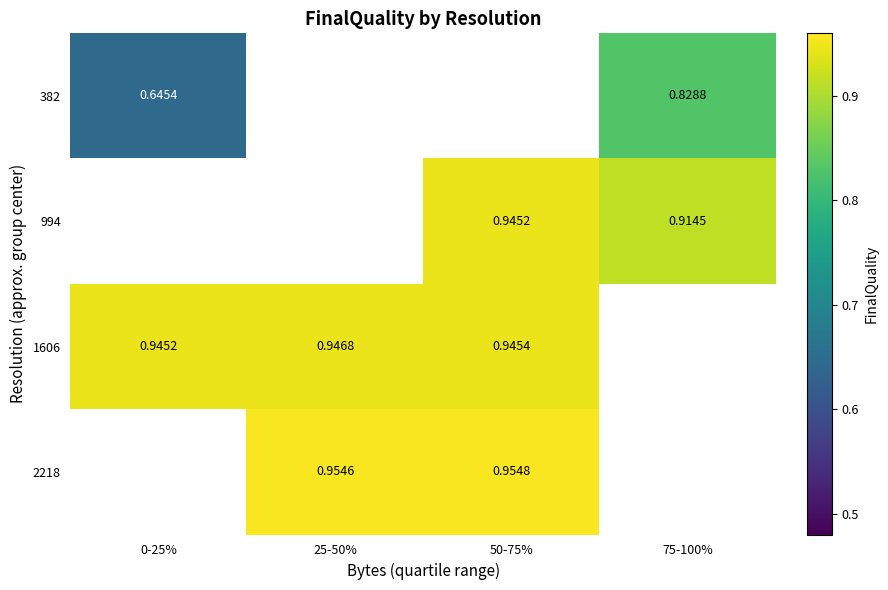

Is the value of 1606 at 25-50% greater than the value of 994 at 75-100%?

Yes